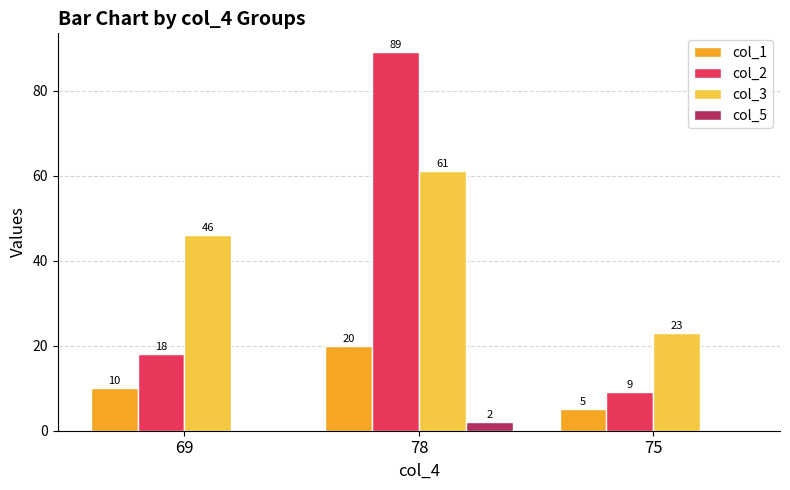

Which series changed the most between 69 and 78?

col_2